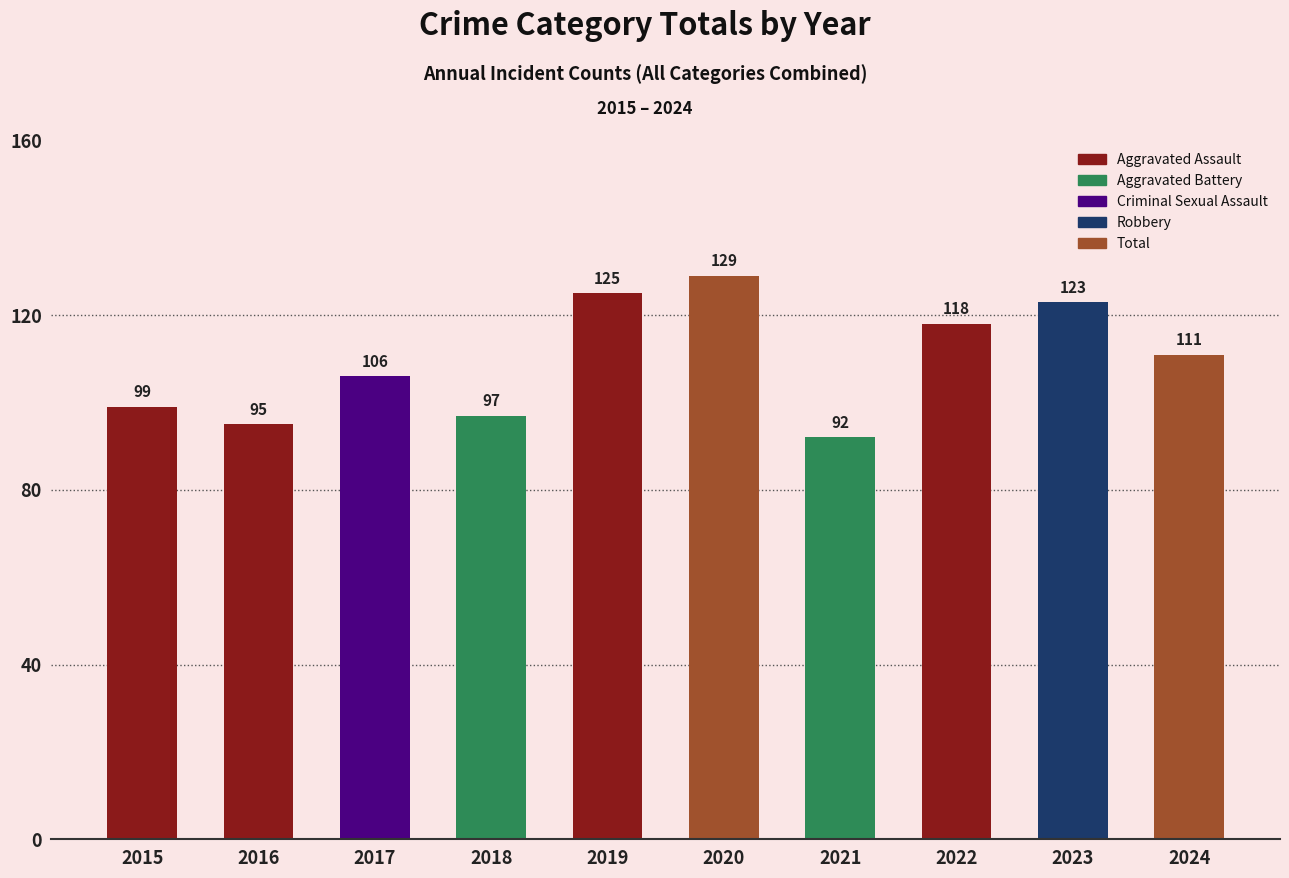

Which label corresponds to the smallest value in the chart?

2021